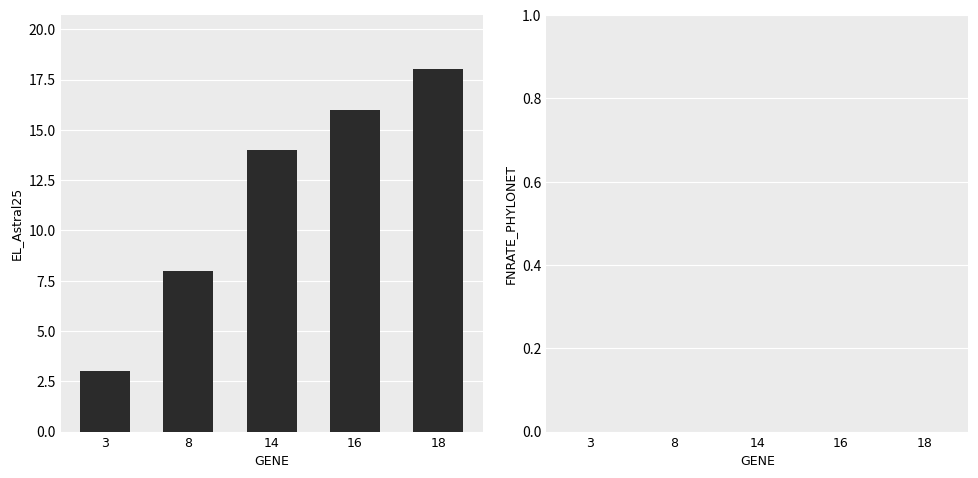

What is the value of the 1st bar from the left?

3